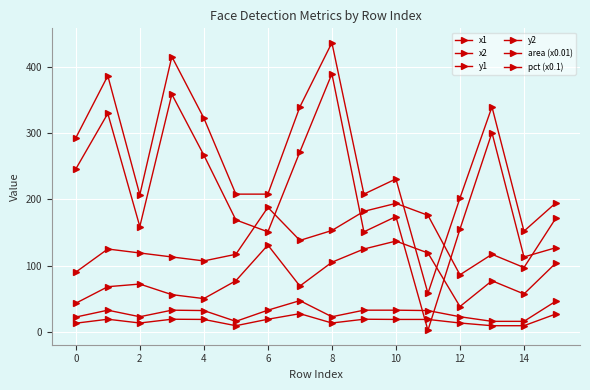

Which series has the largest range (max minus min)?

x1